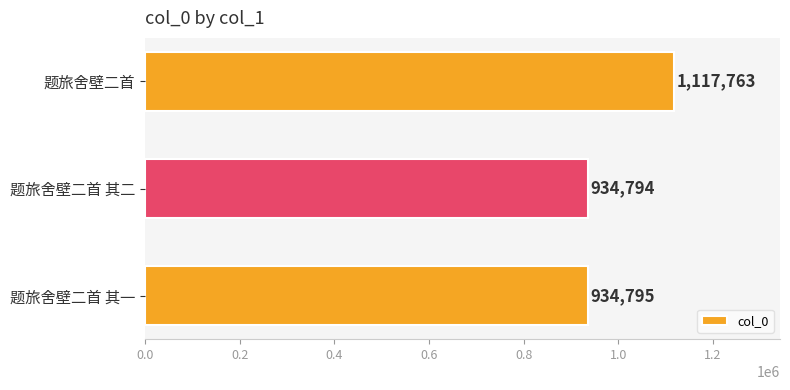

Rank the categories by value from lowest to highest.

题旅舍壁二首 其二, 题旅舍壁二首 其一, 题旅舍壁二首